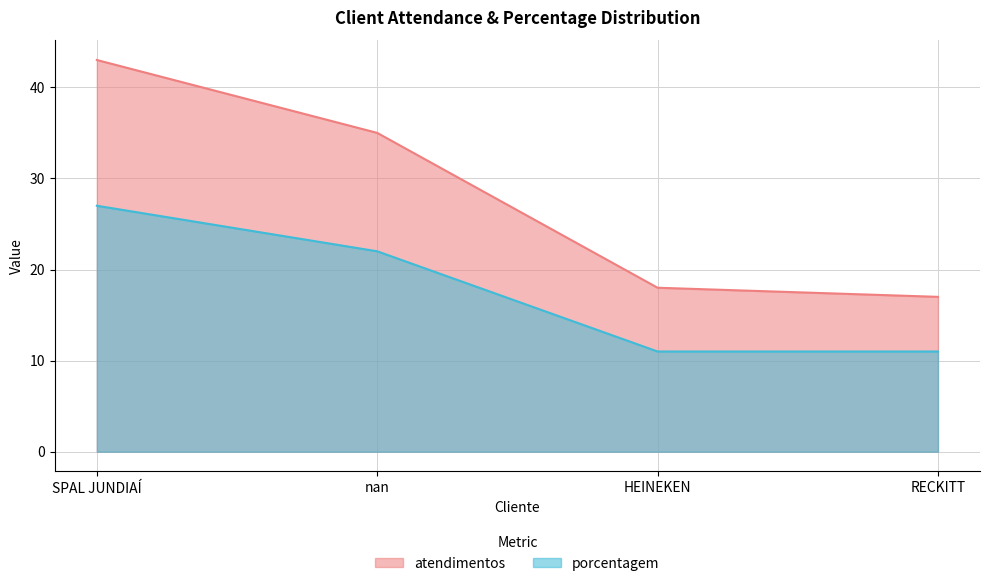

Is it true that porcentagem equals 11 at RECKITT?

True